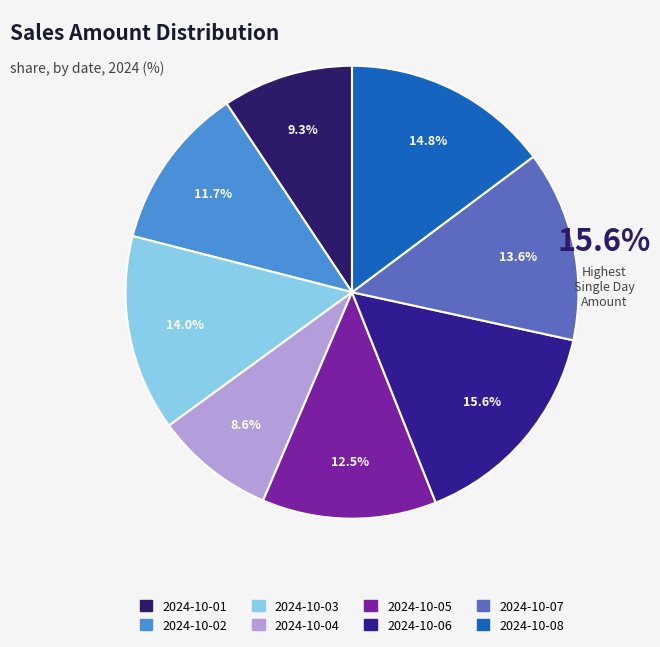

What percentage do 2024-10-08 and 2024-10-01 together represent?

24.1%